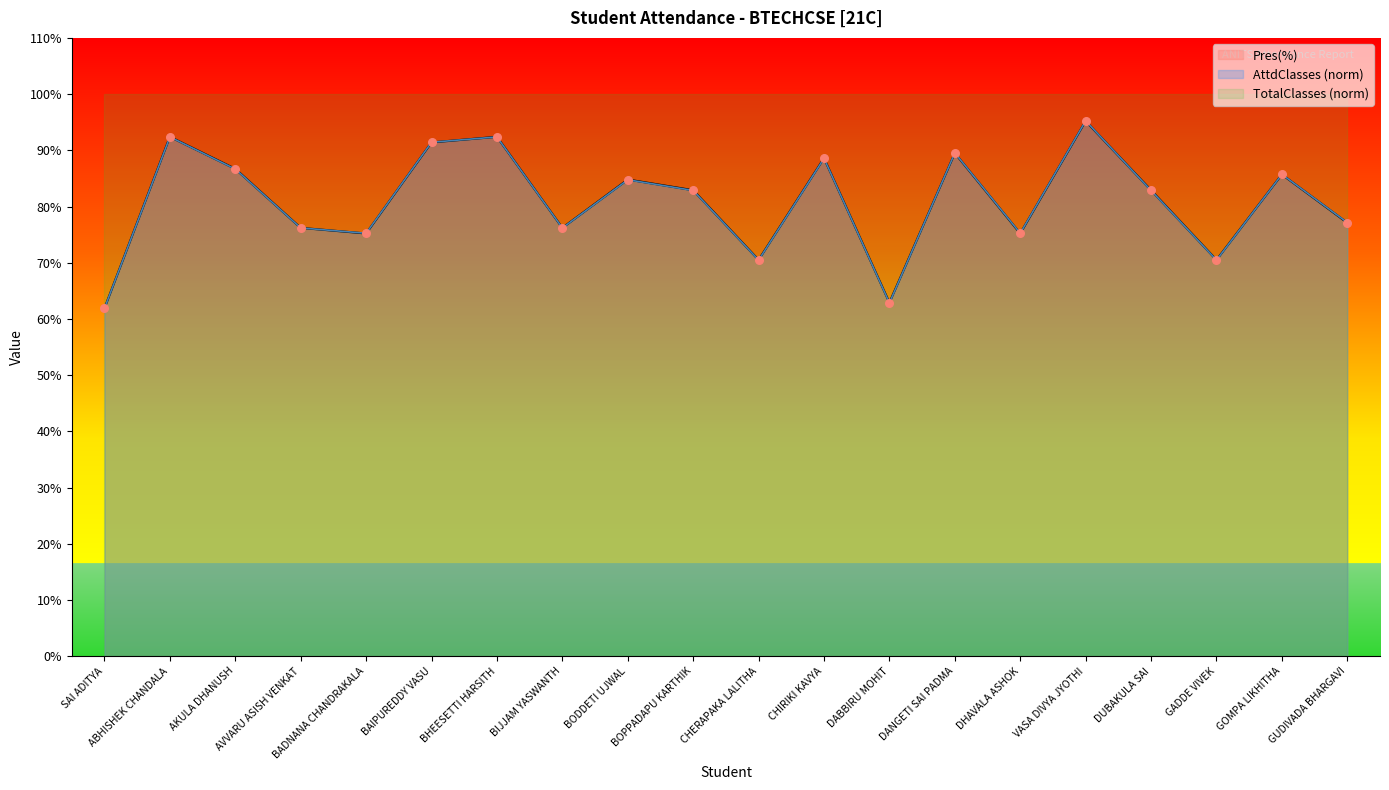

Which series has the largest total across all categories?

Pres(%)